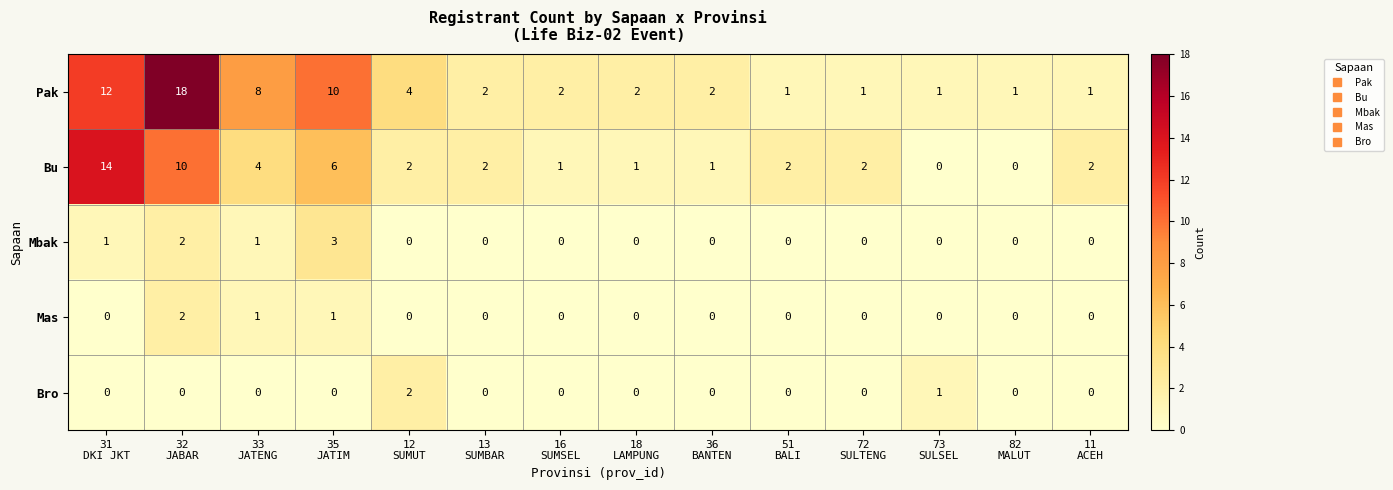

Which series has the largest total across all categories?

Pak